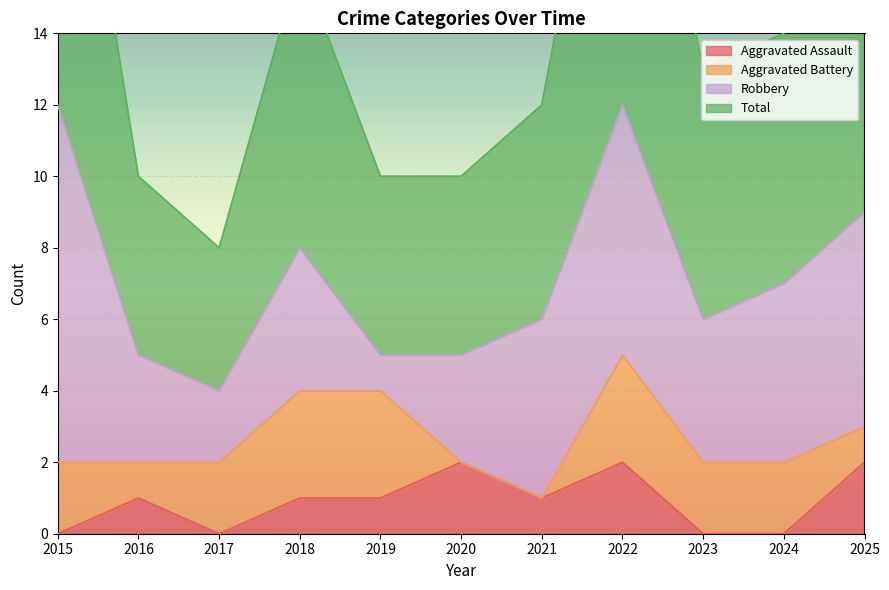

What is the average value of the Total series?

14